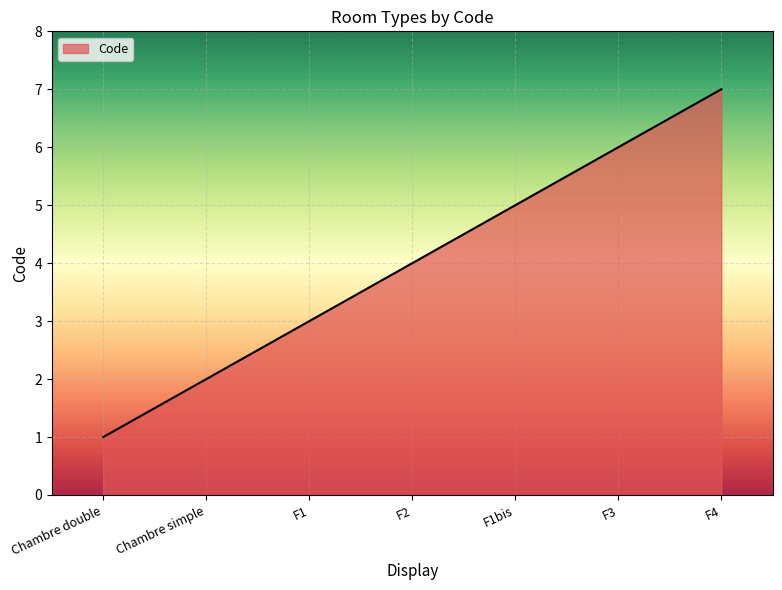

True or false: the data shows 4 at F2.

True